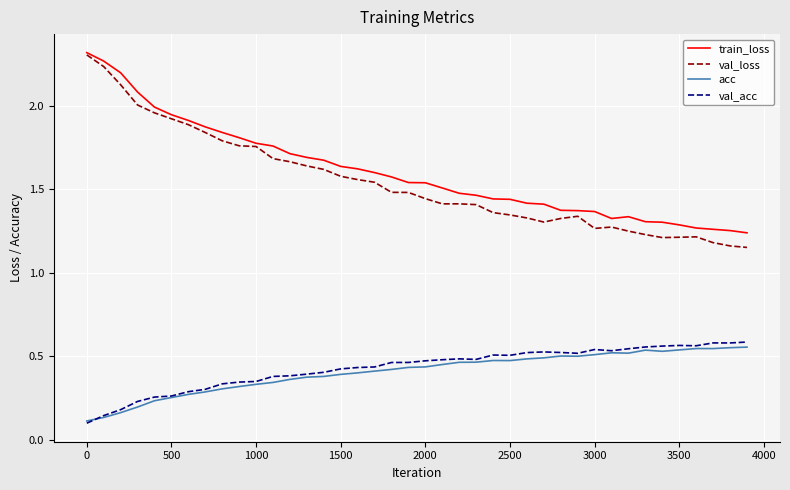

True or false: acc and train_loss cross at least once.

False